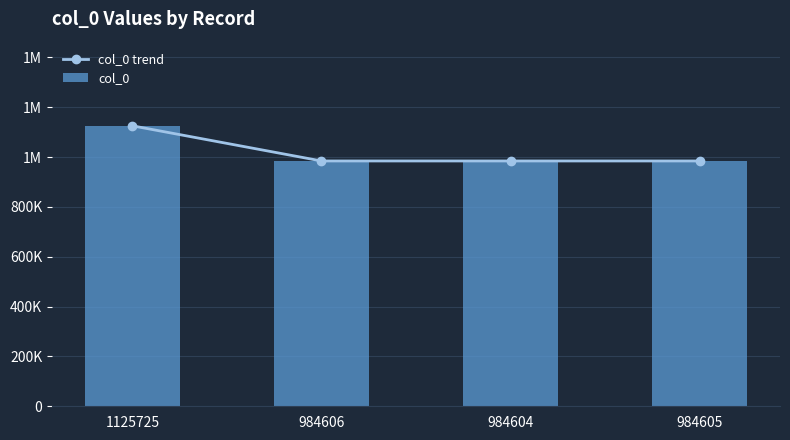

What is the label of the 2nd bar from the left?

984606